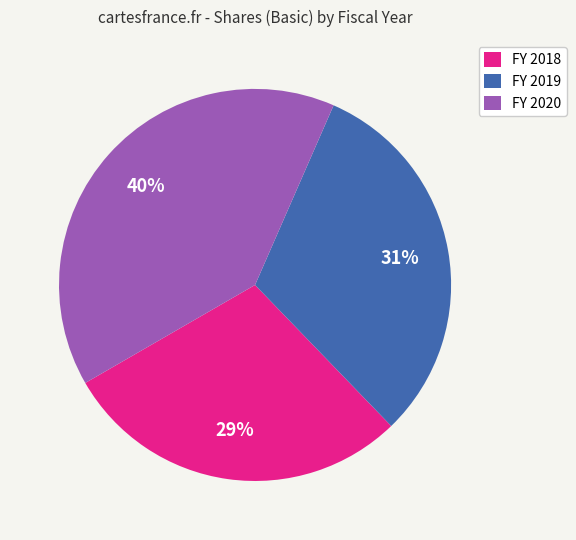

Rank the categories by value from lowest to highest.

FY 2018, FY 2019, FY 2020